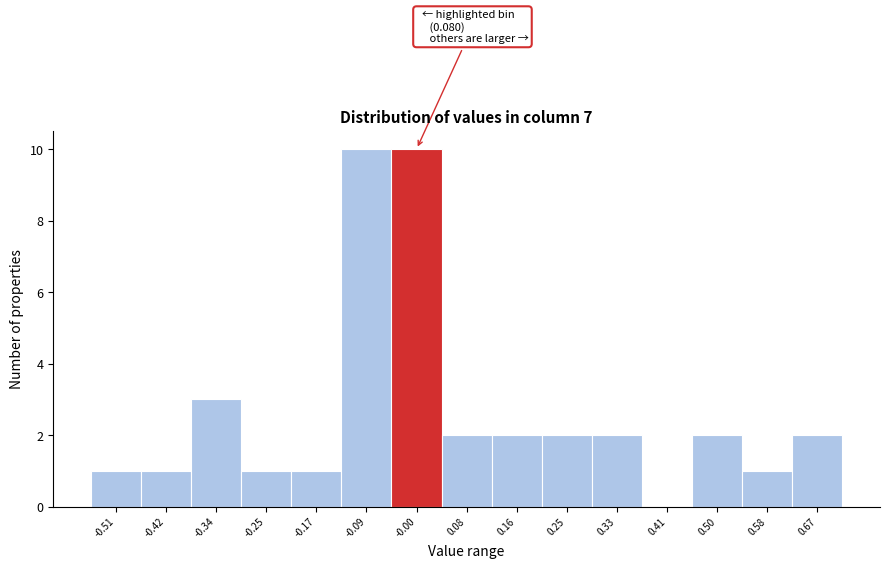

Reading left to right, what are all the values shown in this chart?

-0.51=1	-0.42=1	-0.34=3	-0.25=1	-0.17=1	-0.09=10	-0.00=10	0.08=2	0.16=2	0.25=2	0.33=2	0.41=0	0.50=2	0.58=1	0.67=2